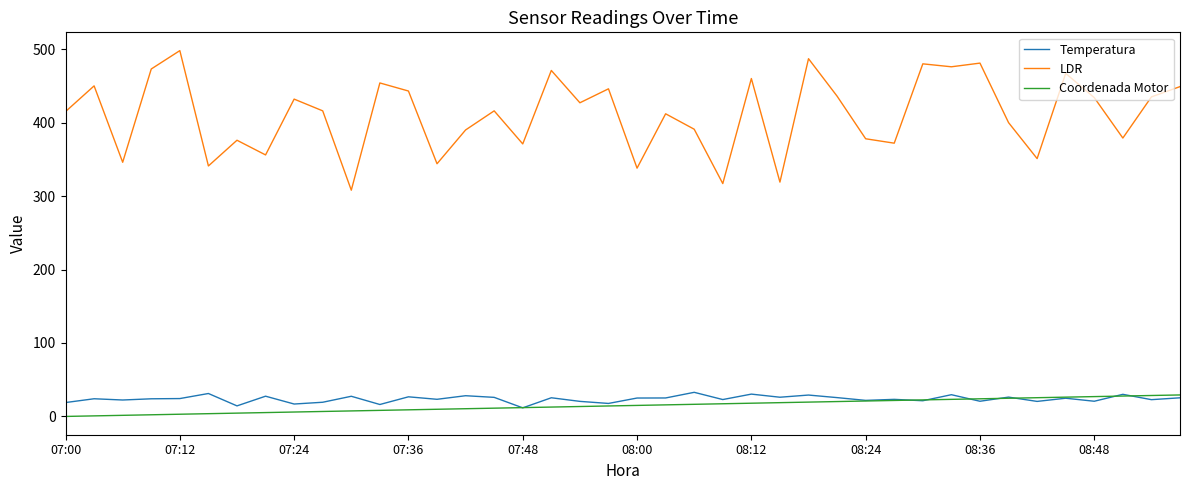

What is the sum of all Temperatura values?

950.6